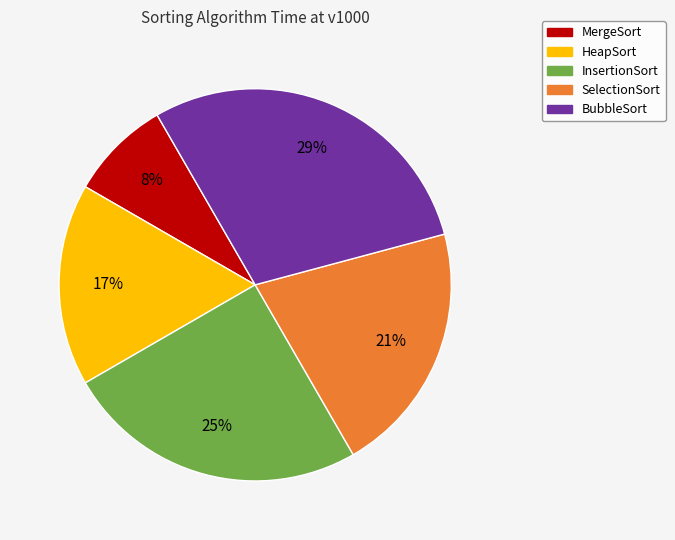

Is there any slice that represents more than half of the pie?

No